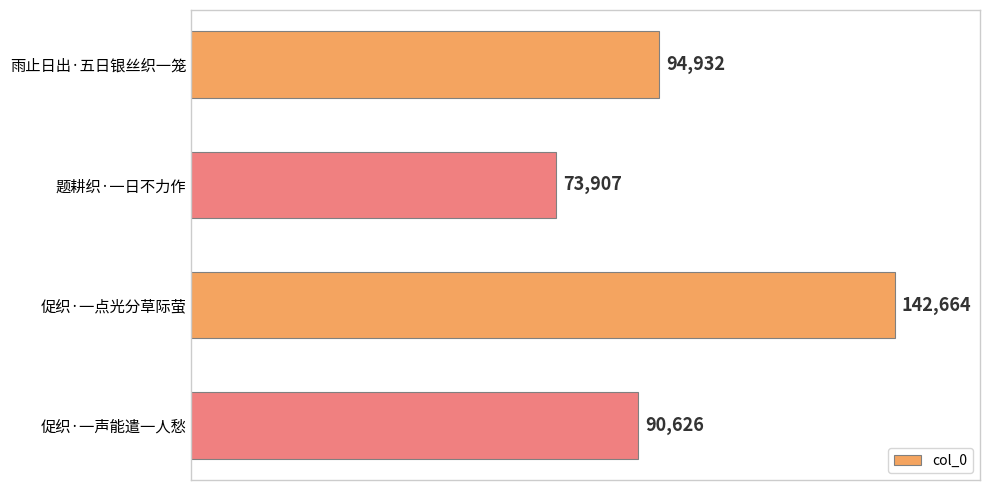

What is the average value?

100532